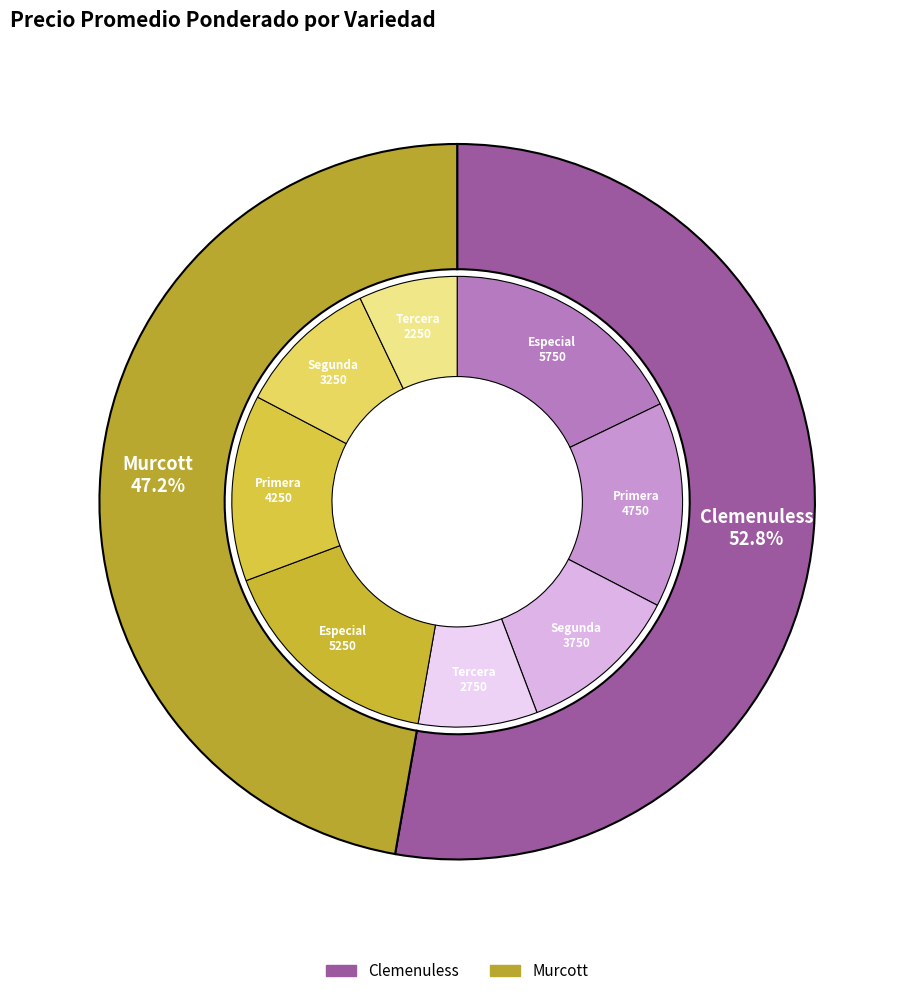

What percentage is NOT represented by Murcott?

52.8%